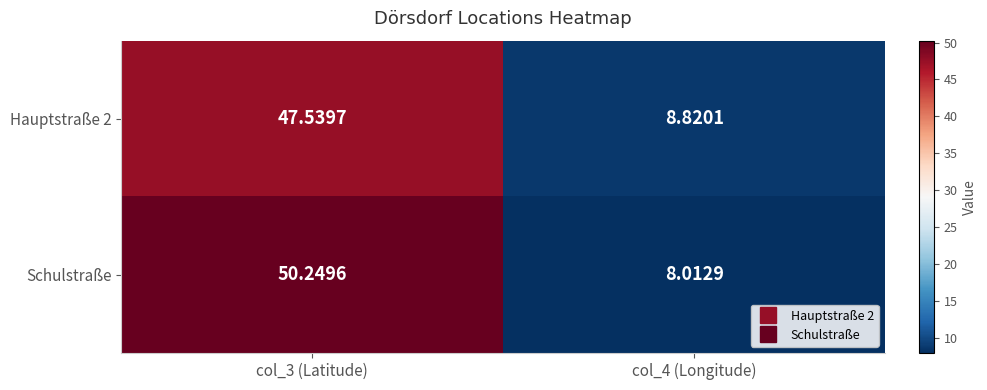

What is the total value across all series at col_3 (Latitude)?

97.8